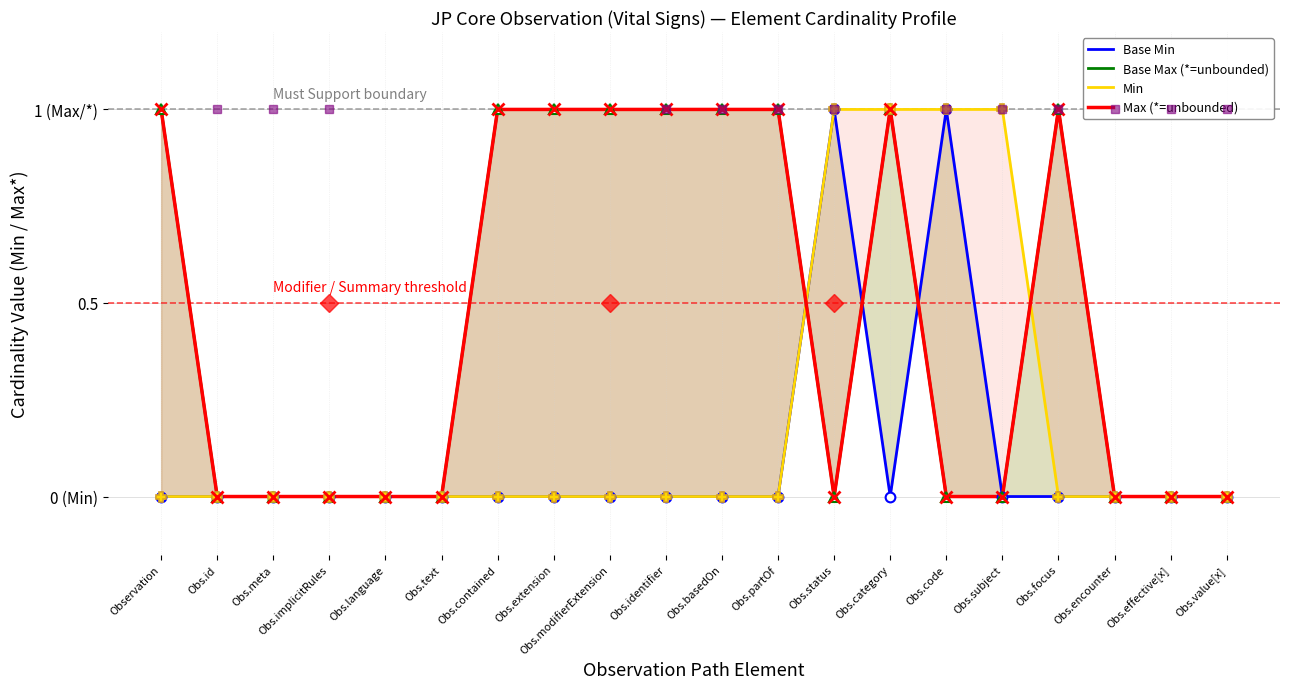

Reading right to left, transcribe all the data shown in this chart.

Base Min: 0	0	0	0	0	1	0	1	0	0	0	0	0	0	0	0	0	0	0	0
Base Max (*=unbounded): 0	0	0	1	0	0	1	0	1	1	1	1	1	1	0	0	0	0	0	1
Min: 0	0	0	0	1	1	1	1	0	0	0	0	0	0	0	0	0	0	0	0
Max (*=unbounded): 0	0	0	1	0	0	1	0	1	1	1	1	1	1	0	0	0	0	0	1